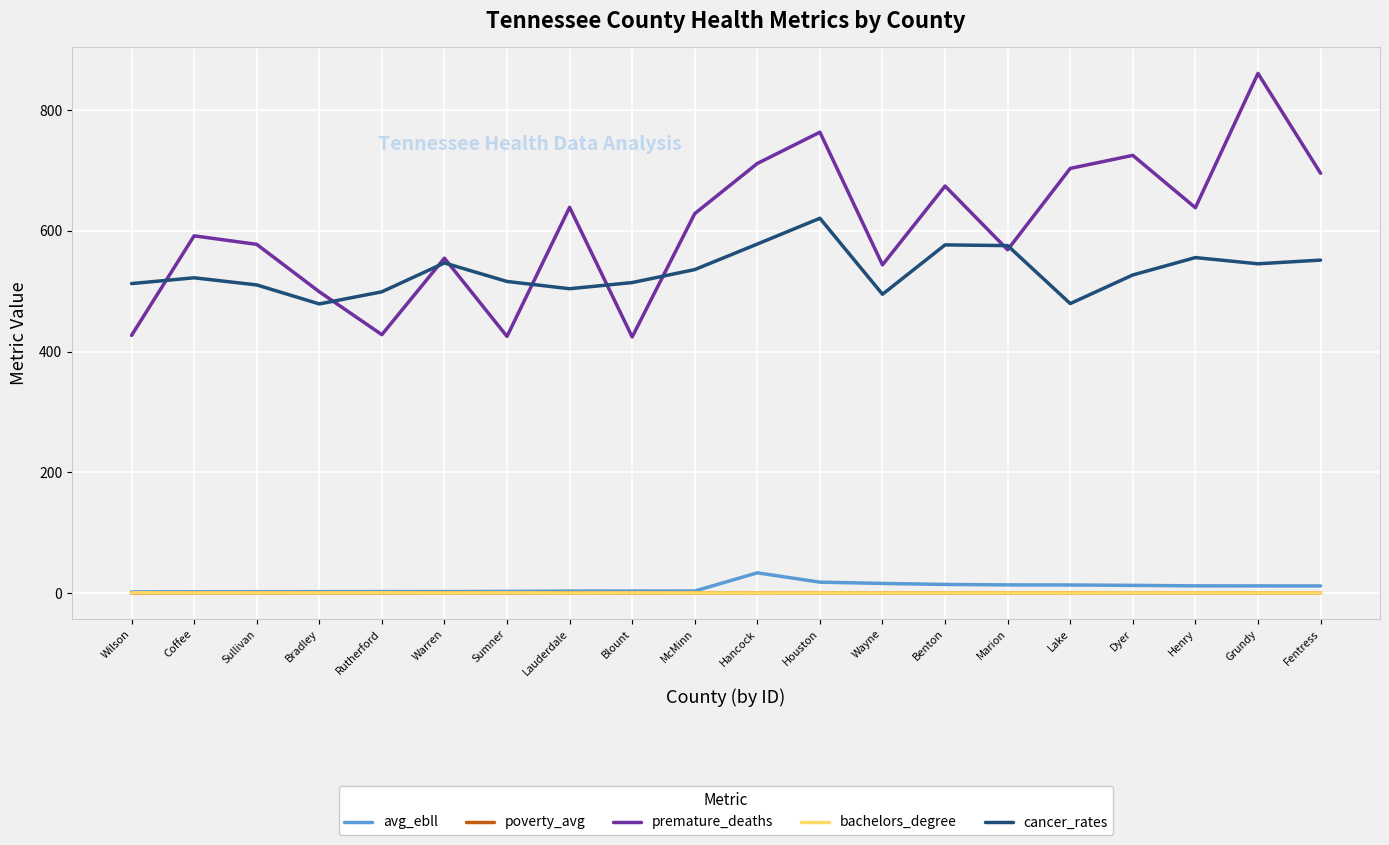

What are all the series names shown in the legend?

avg_ebll, poverty_avg, premature_deaths, bachelors_degree, cancer_rates